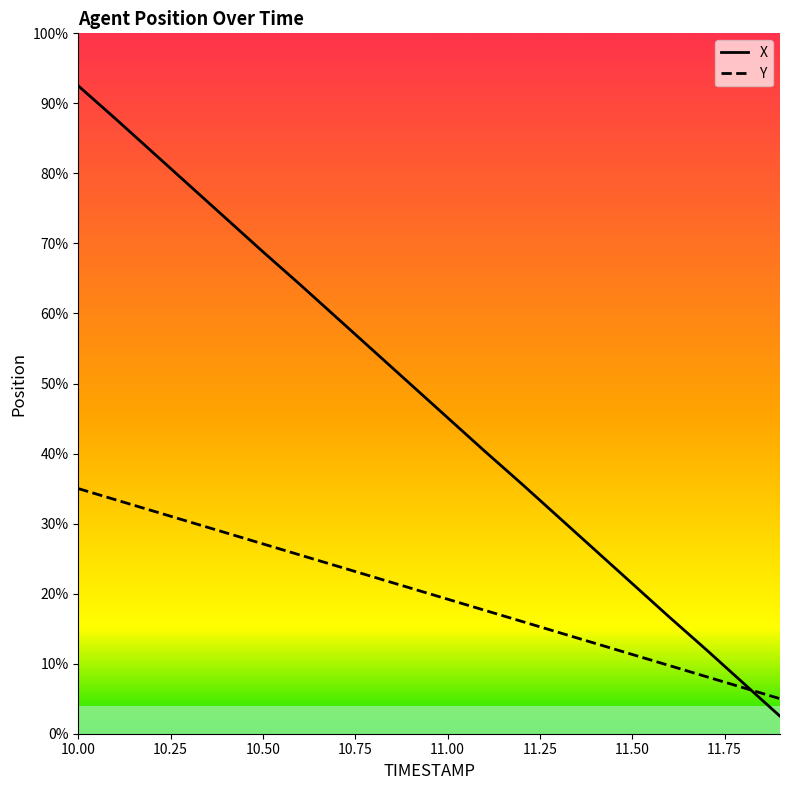

True or false: X has more than 0 points higher than both neighbors.

False